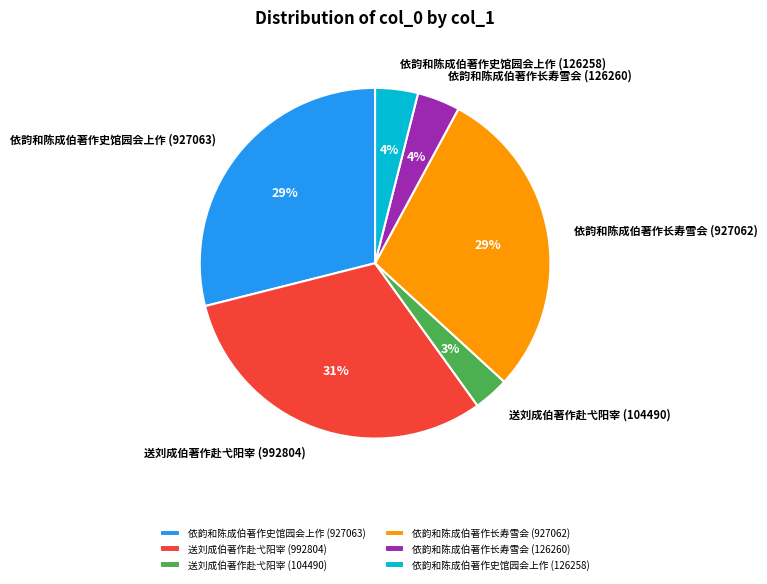

True or false: 依韵和陈成伯著作史馆园会上作 (126258) accounts for 4% of the total.

True